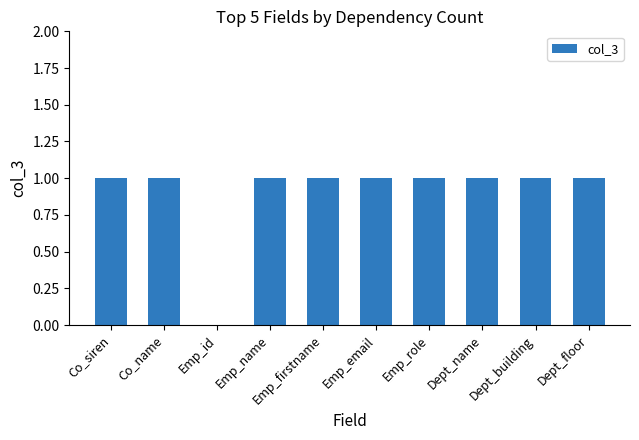

What is the ratio of the value at Co_name to the value at Dept_name?

1.0